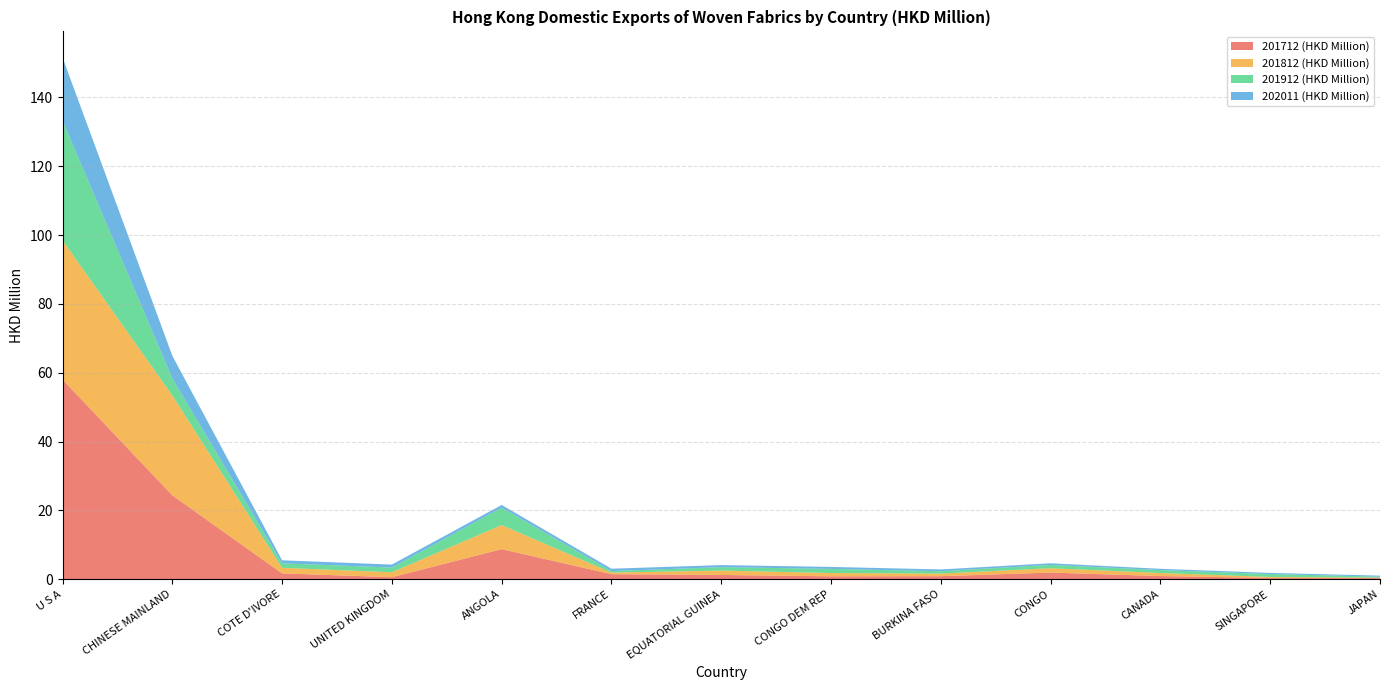

Reading left to right, list all the values displayed in this chart.

201712 (HKD Million): 58.0	24.4	1.7	0.6	8.8	1.5	1.3	0.9	0.9	2.0	0.9	0.4	0.4
201812 (HKD Million): 40.5	29.0	1.6	1.4	7.0	0.5	1.3	1.0	0.8	1.3	0.9	0.3	0.1
201912 (HKD Million): 34.8	5.0	1.3	1.4	5.1	0.4	1.0	1.2	0.7	1.0	0.8	0.8	0.3
202011 (HKD Million): 18.3	6.6	0.9	0.9	0.8	0.7	0.6	0.6	0.5	0.5	0.4	0.3	0.3